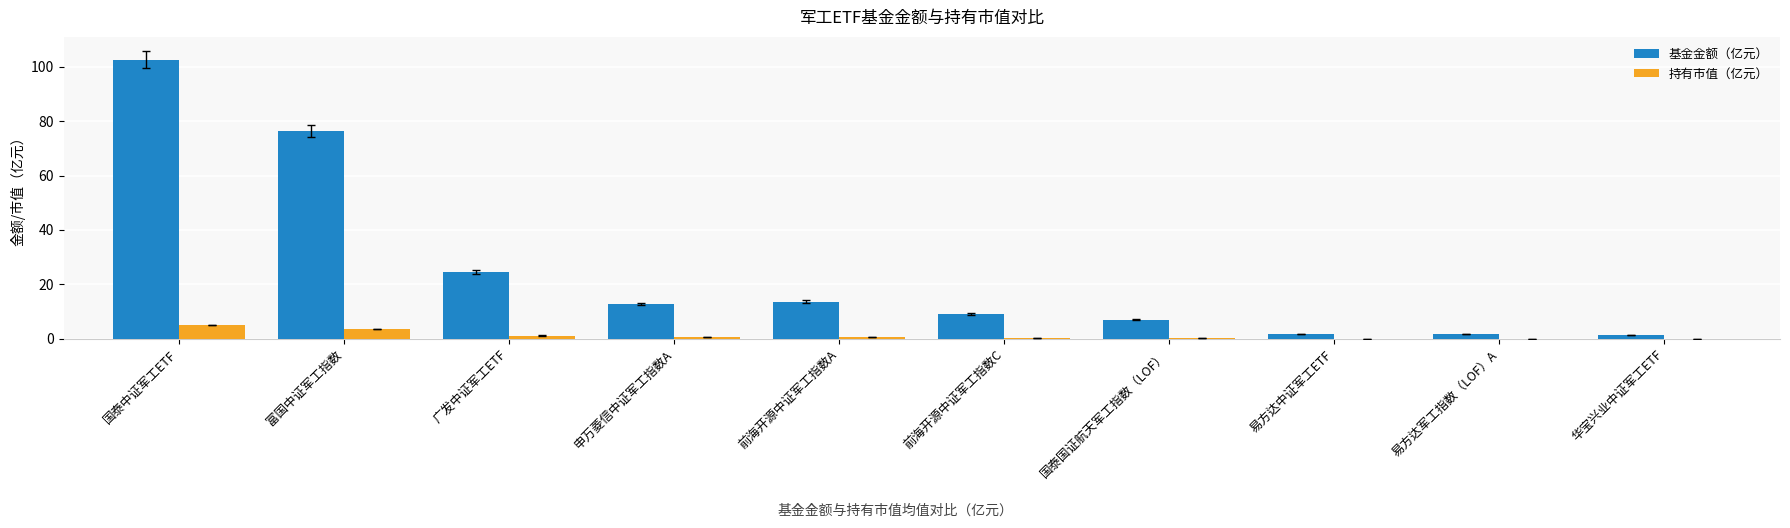

Is the value of 持有市值（亿元） at 前海开源中证军工指数A greater than the value of 基金金额（亿元） at 富国中证军工指数?

No